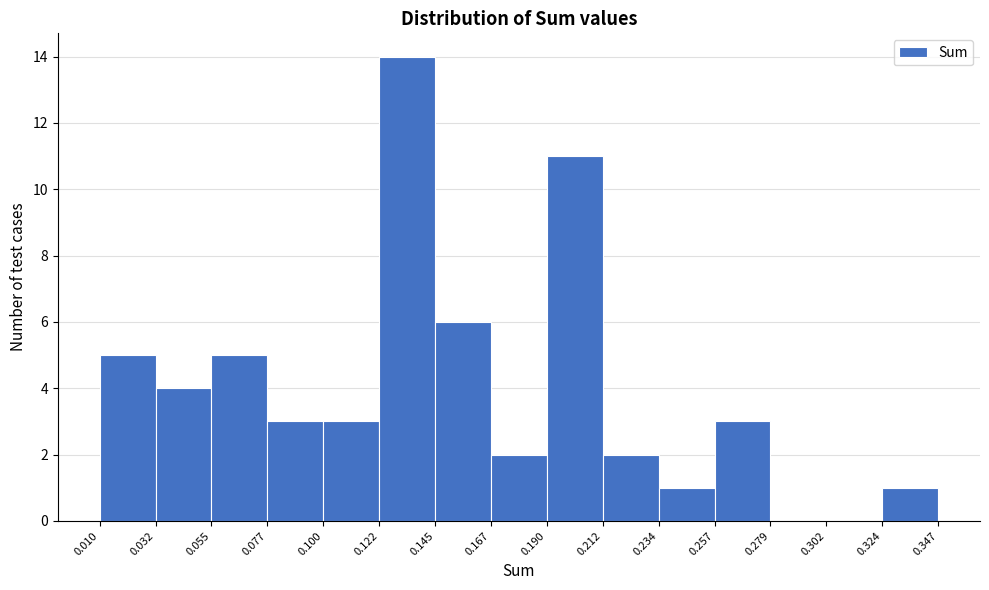

Over which range of the x-axis is the bar tallest?

0.122 to 0.145